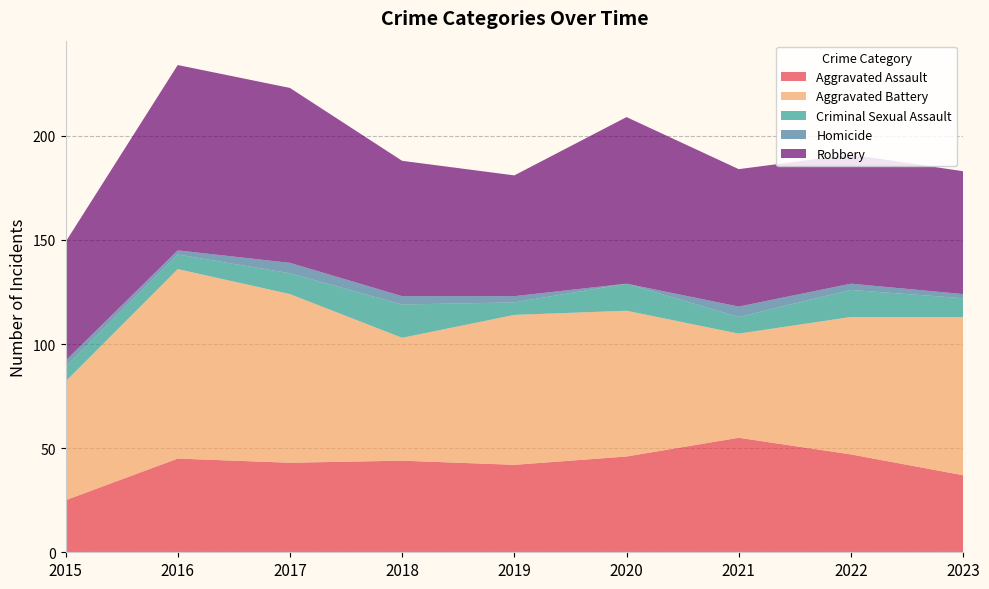

Reading left to right, transcribe all the data shown in this chart.

Aggravated Assault: 25	45	43	44	42	46	55	47	37
Aggravated Battery: 57	91	81	59	72	70	50	66	76
Criminal Sexual Assault: 7	7	10	16	6	13	8	13	9
Homicide: 3	2	5	4	3	0	5	3	2
Robbery: 57	89	84	65	58	80	66	62	59